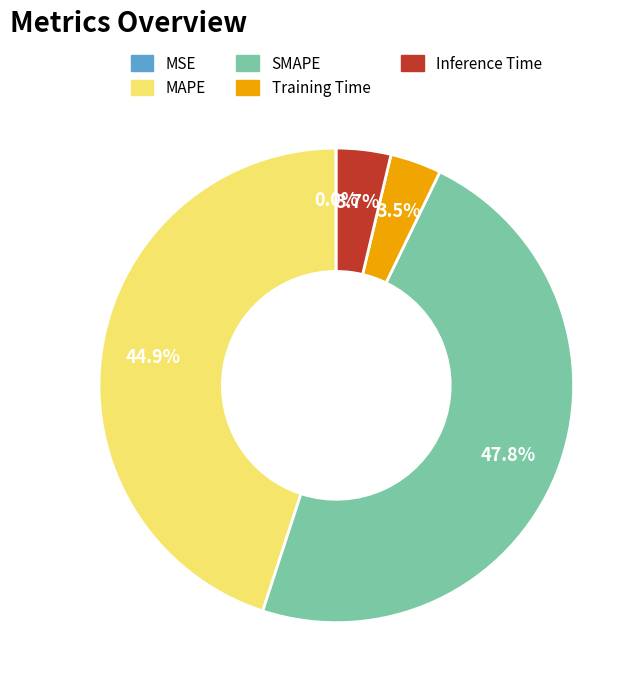

The MAPE slice represents 45% of the pie. True or false?

True